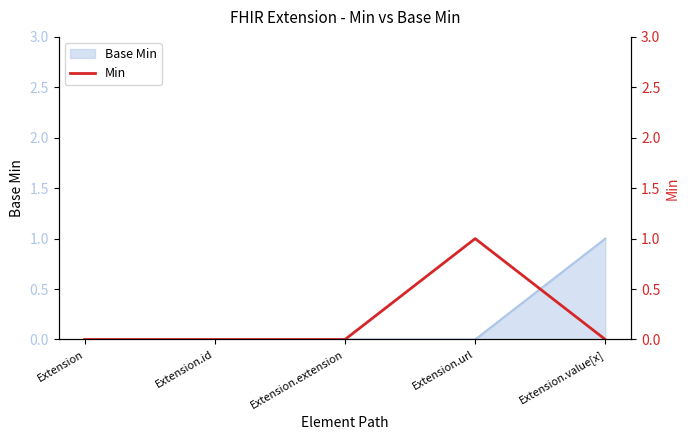

True or false: Base Min has a value of 0 at Extension.url.

True